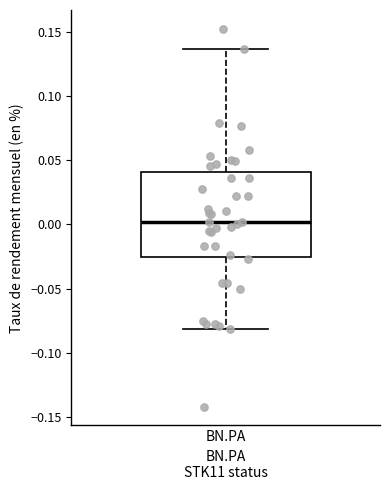

Read this box plot against the y-axis: the position of the median line, the range covered by the box, and the ends of both whiskers. The values are not printed on the chart, so give them approximately, as read against the axis.

median 0.000, box -0.025 to 0.040, whiskers -0.080 to 0.135